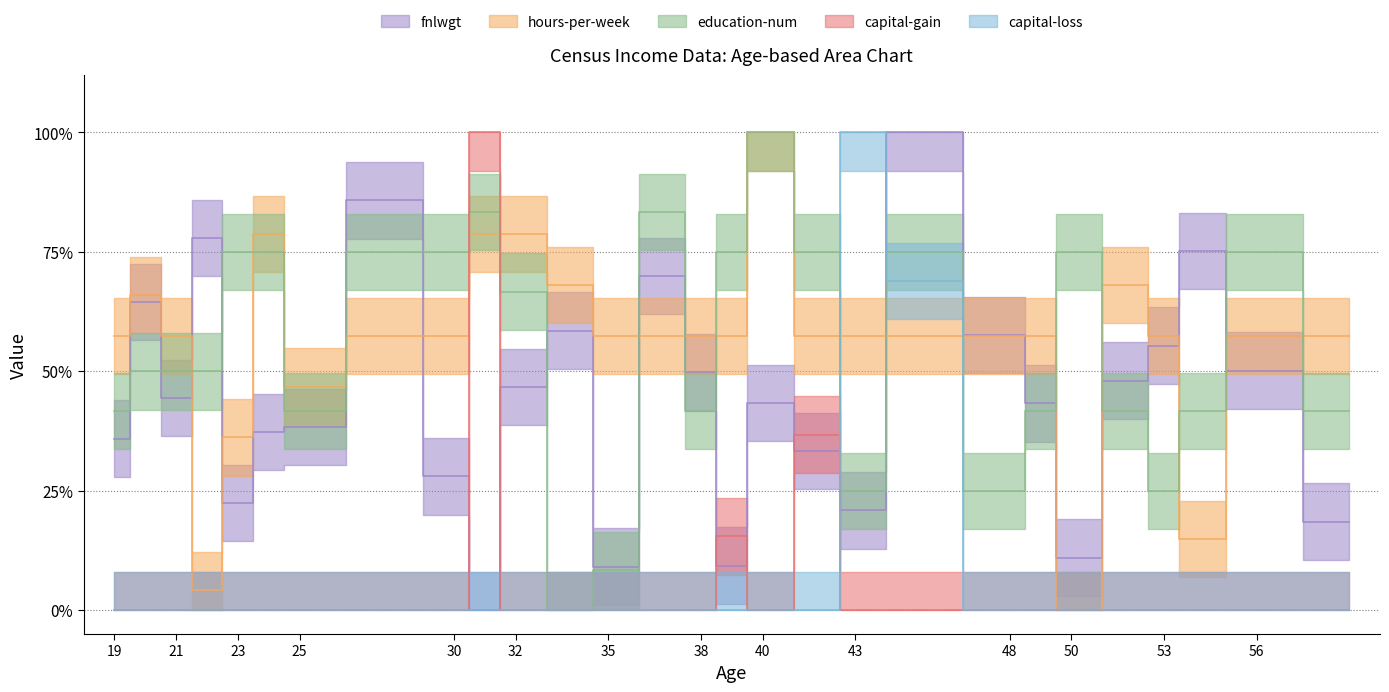

At which category does hours-per-week reach its first local valley?

22